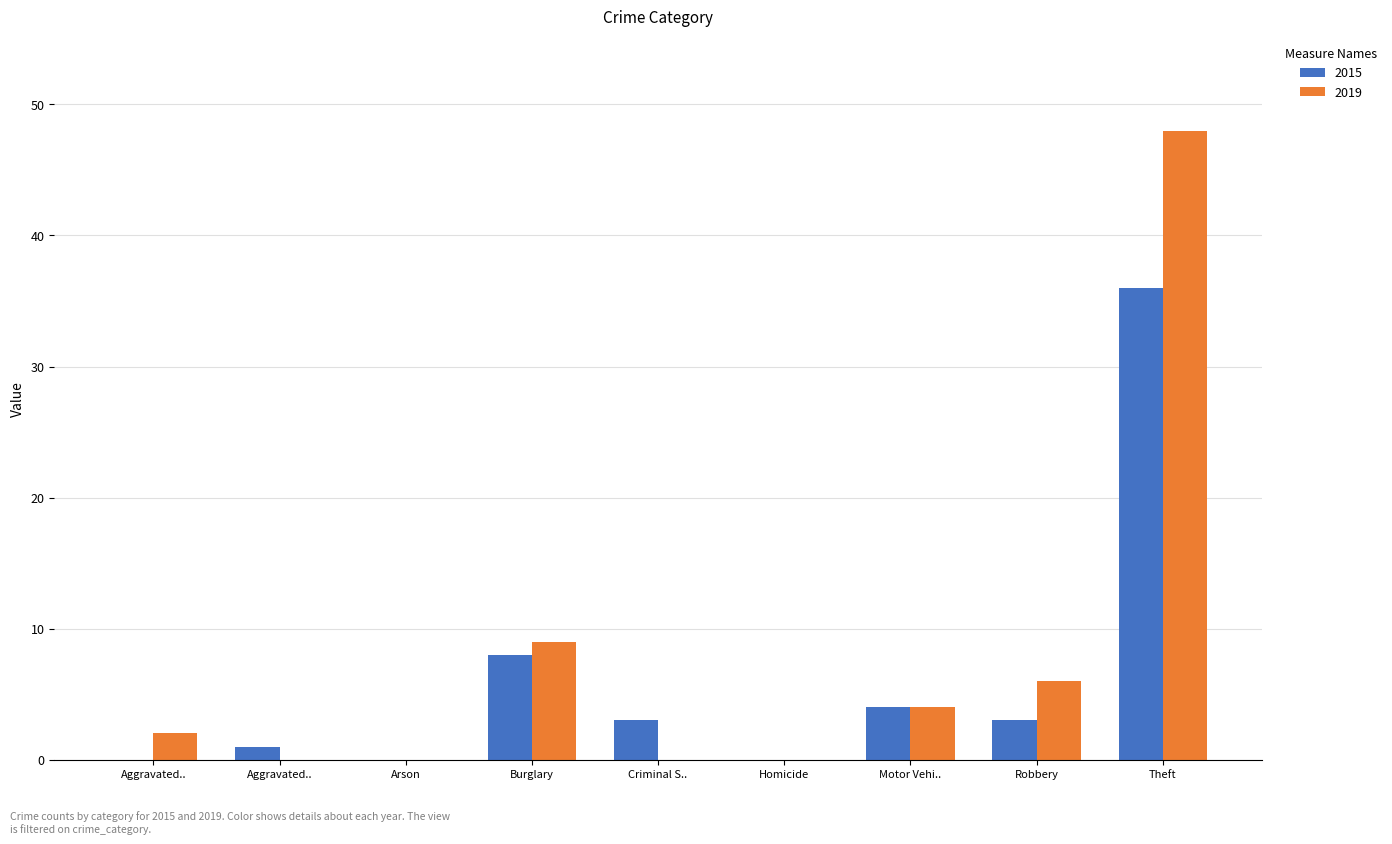

How many groups of bars are there?

9